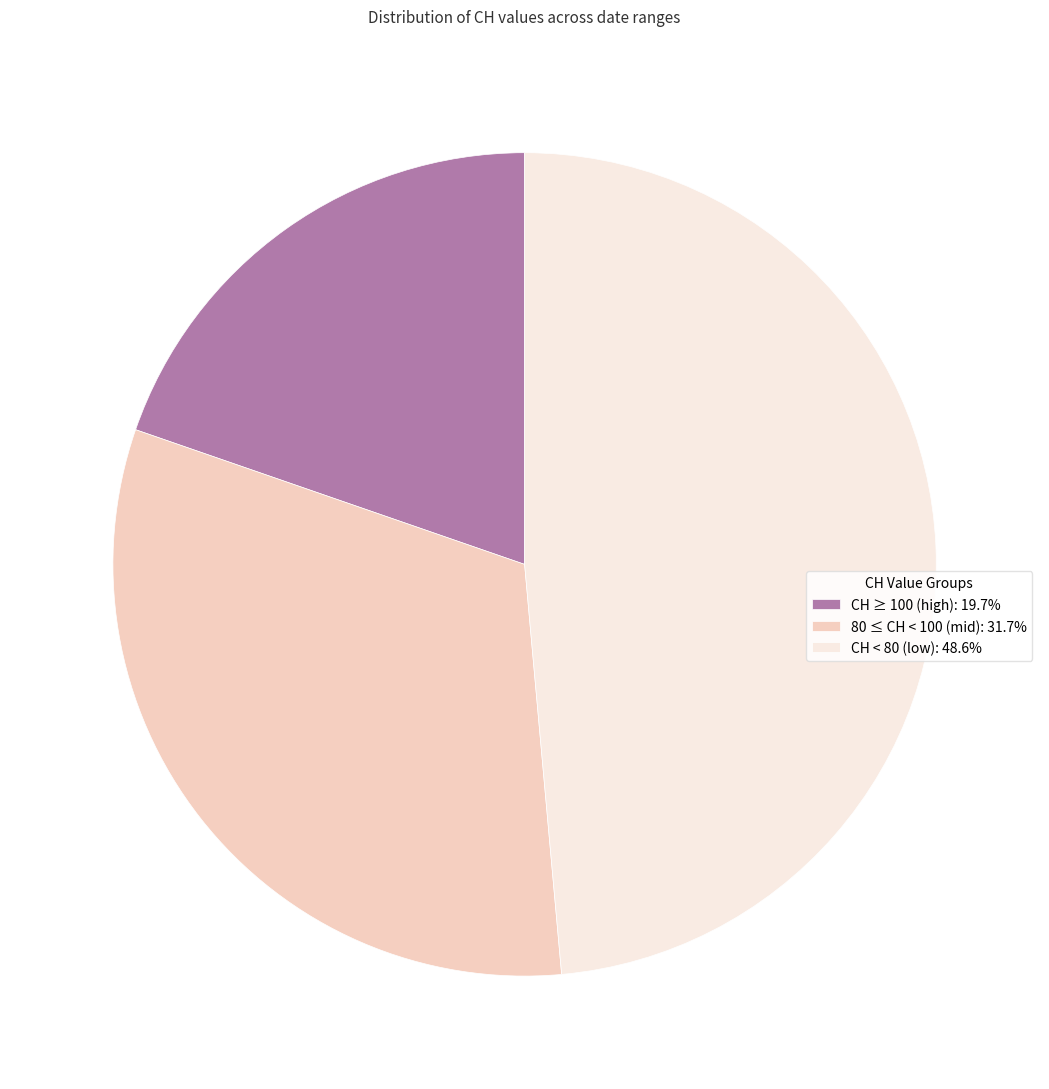

Combined, do 80 ≤ CH < 100 (mid): 31.7% and CH < 80 (low): 48.6% account for over 50%?

Yes